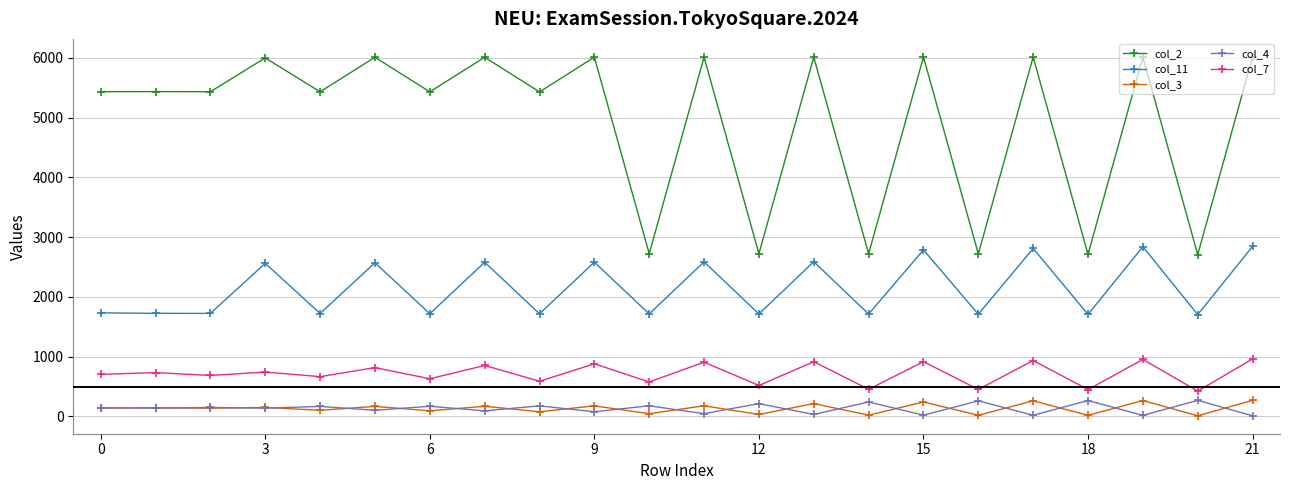

True or false: col_11 and col_7 cross at least once.

False